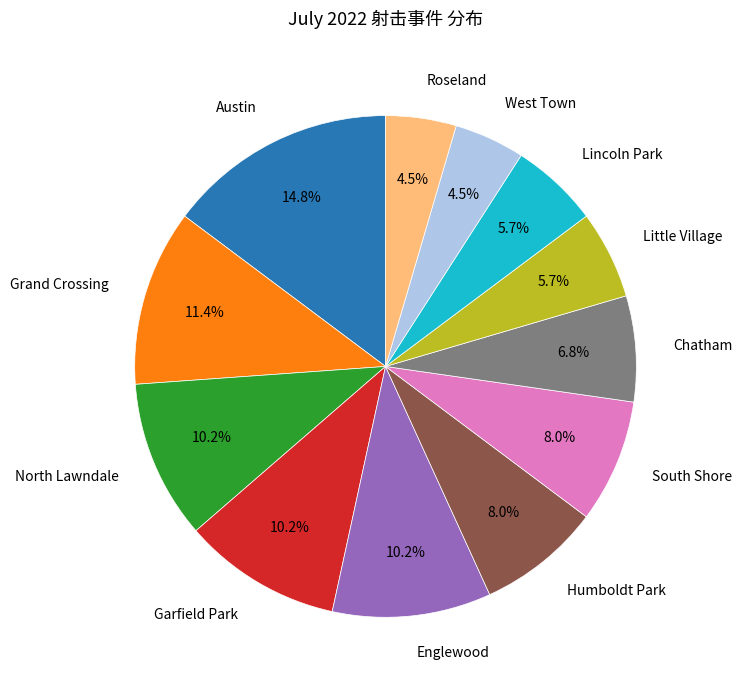

Is there any slice that represents more than half of the pie?

No